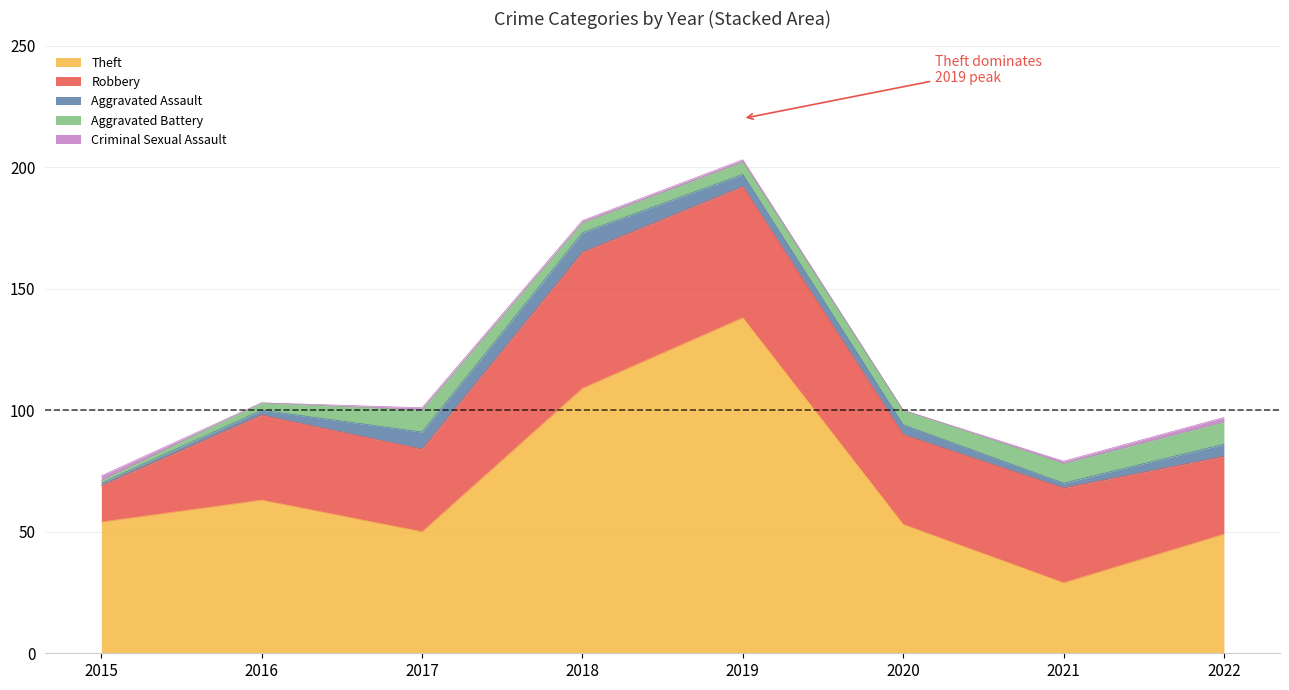

Between 2017 and 2019, which is larger?

2019